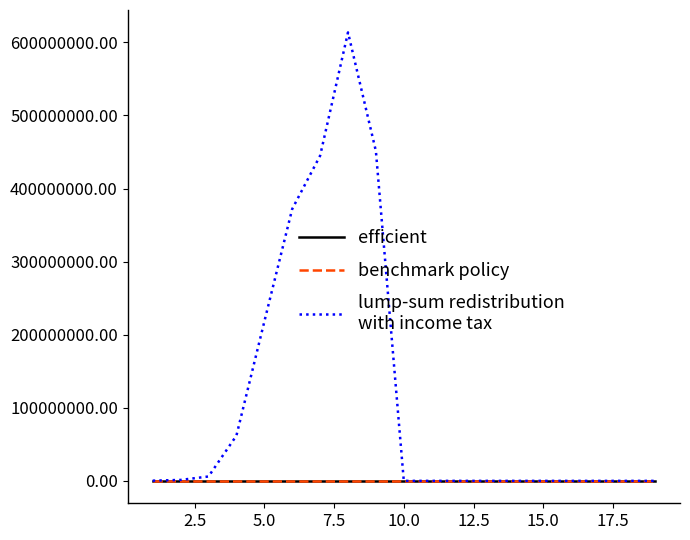

What is the maximum value shown in the chart?

613625600.0